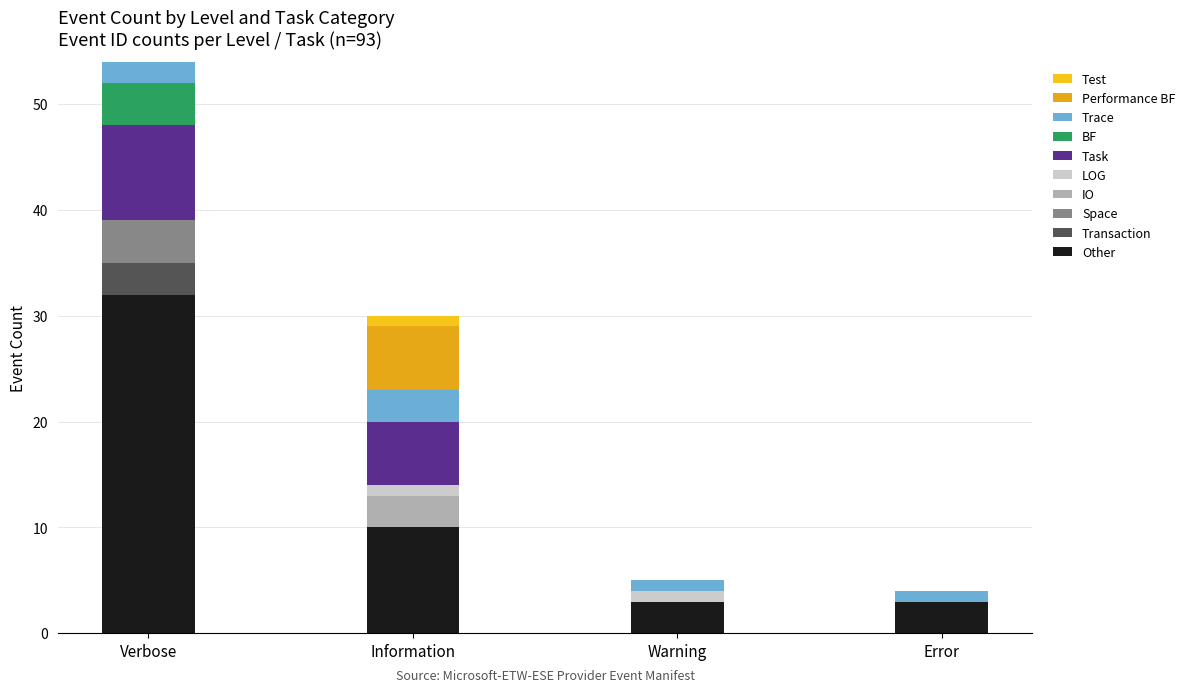

How many categories are shown in the chart?

4